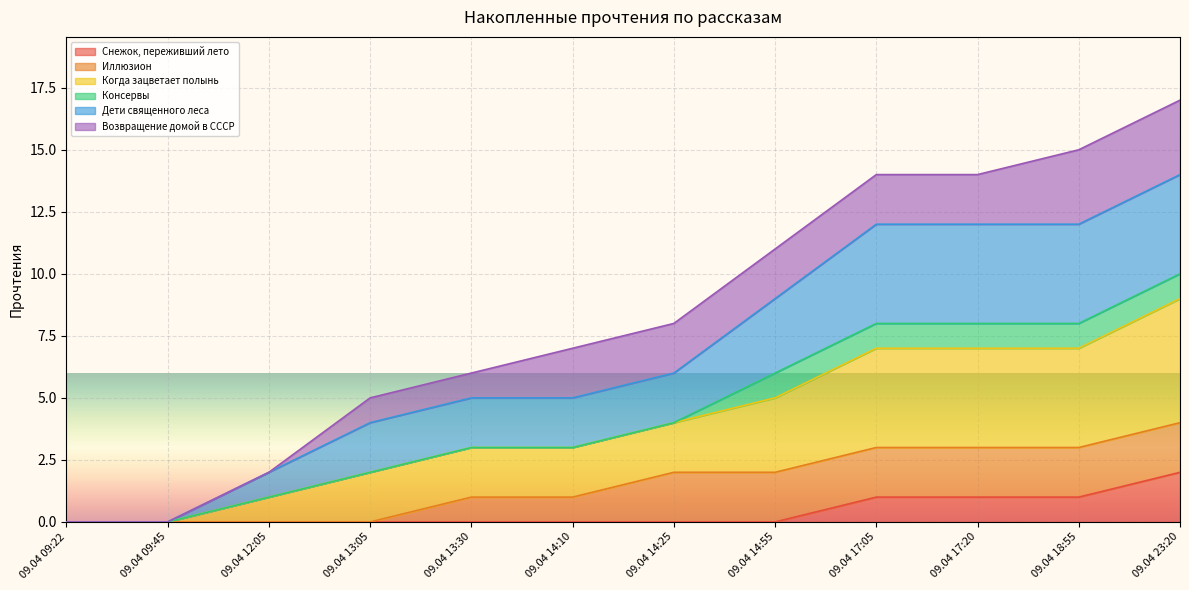

What is the total value across all series at 09.04 14:10?

7